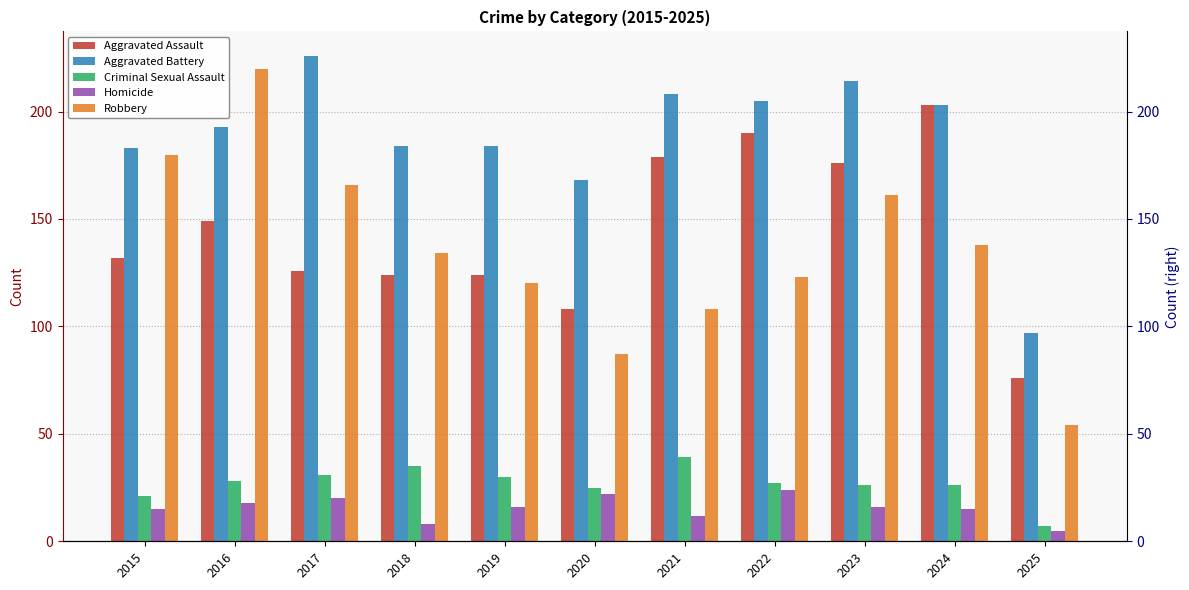

What value does the Aggravated Battery series have at 2022?

205